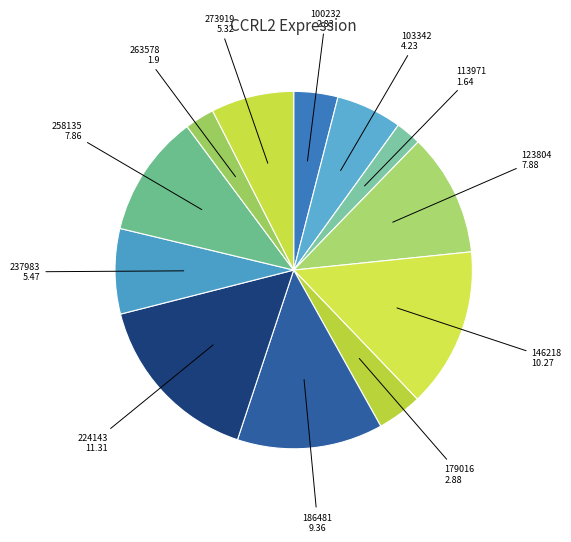

Approximately how many times larger is the value at 186481 compared to 224143?

0.8